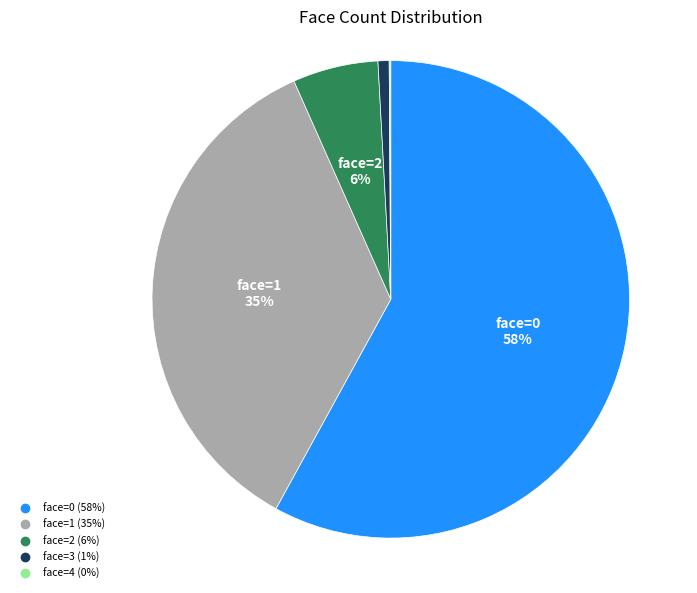

Is there any slice that represents more than half of the pie?

Yes